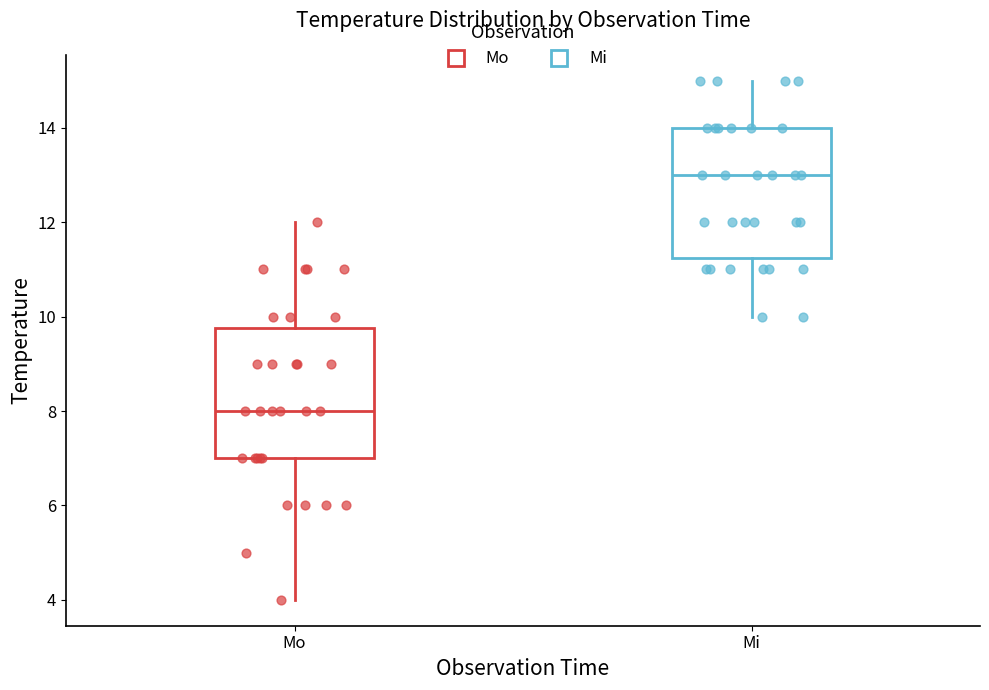

Which box's median line is the lowest?

Mo